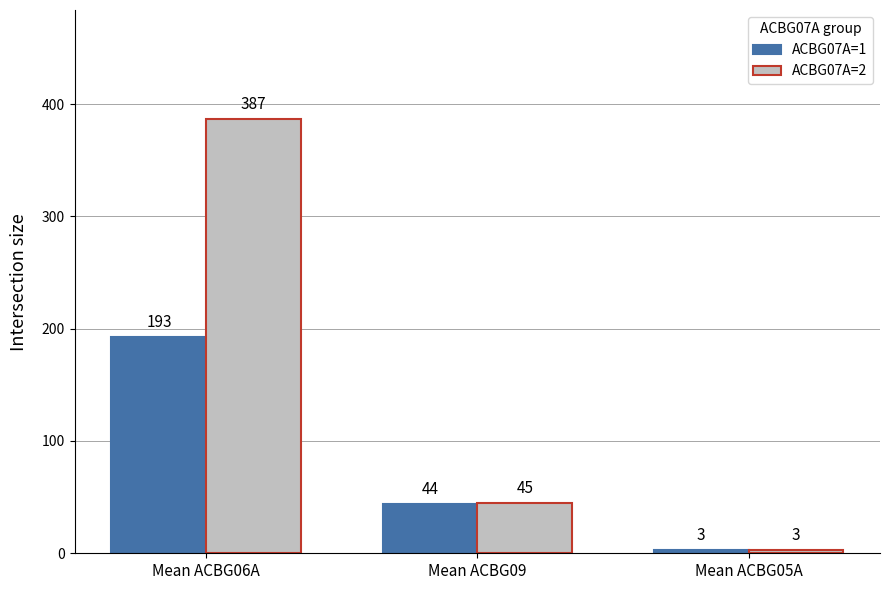

What is the label of the 2nd bar from the right?

Mean ACBG09